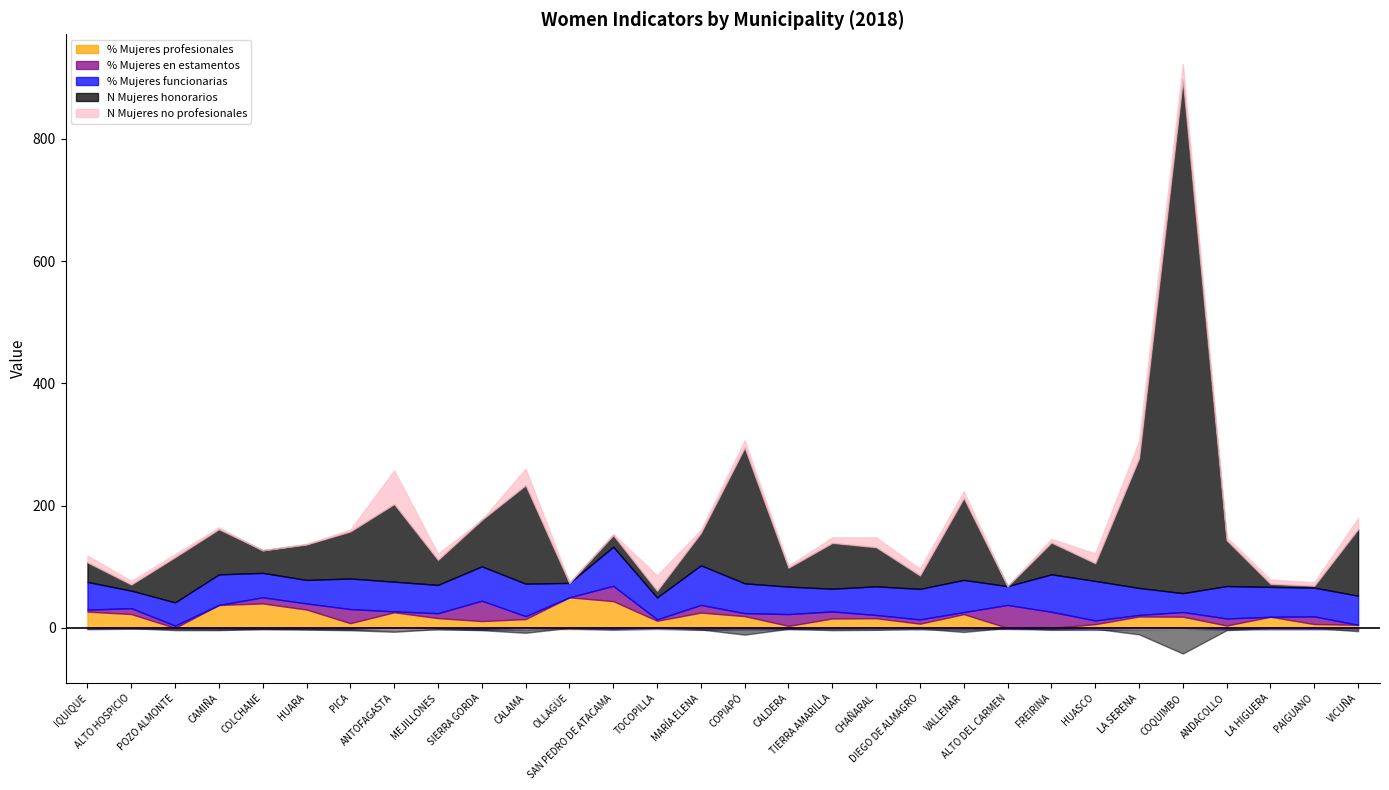

At which label does % Mujeres en estamentos reach its minimum?

CAMIÑA